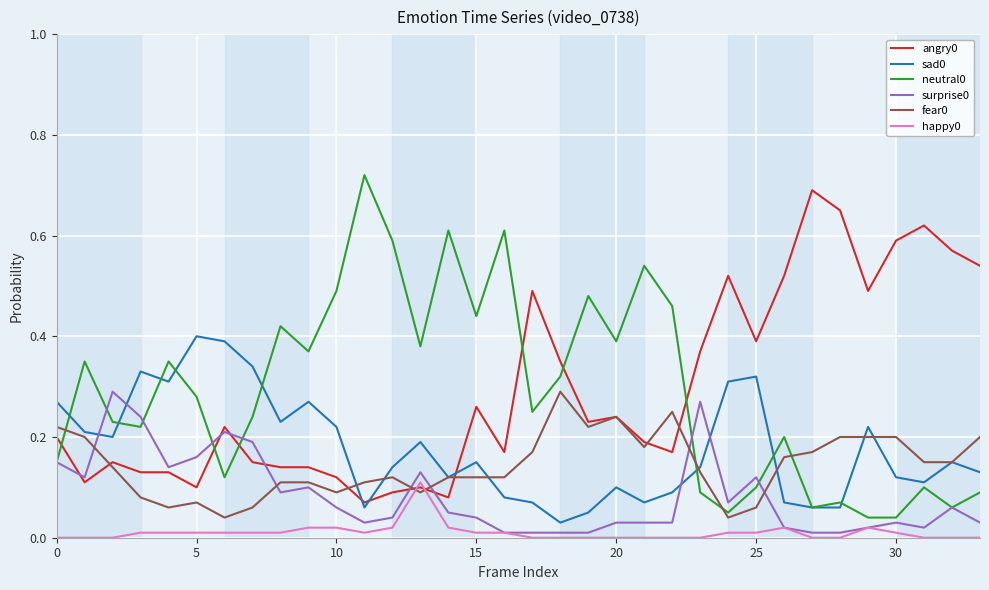

True or false: happy0 and neutral0 intersect in this chart.

False